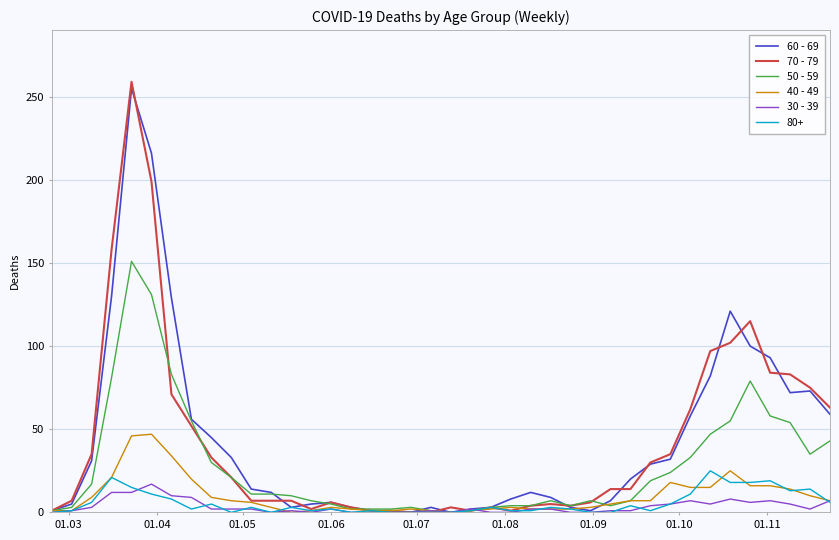

Which series has the widest spread of values?

70 - 79